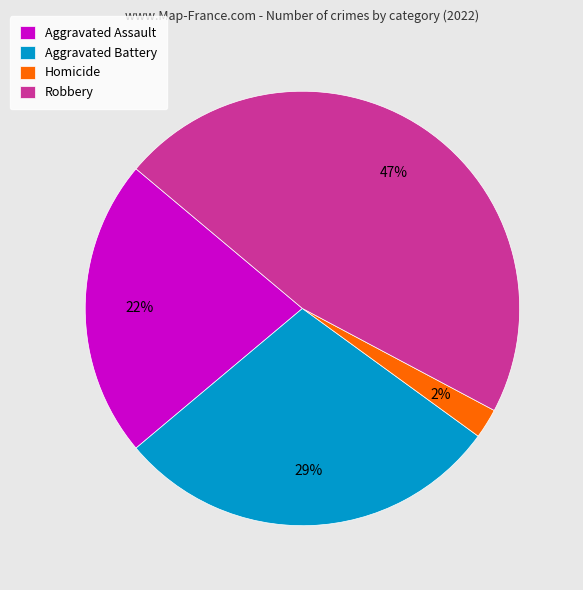

Is it true that Homicide is 2% of the pie?

True